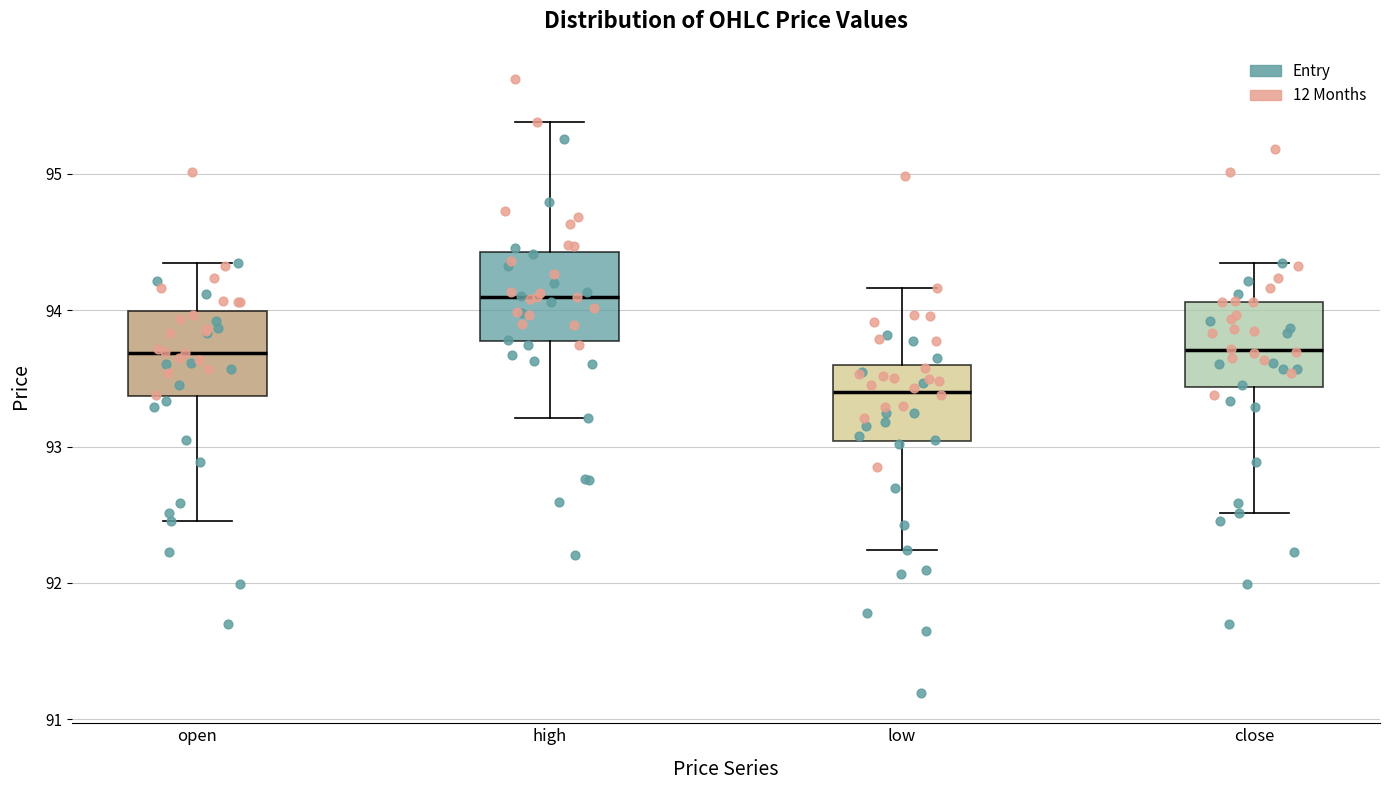

Reading left to right, read every box against the y-axis: the position of its median line, the range the box covers, and the ends of its whiskers. The values are not printed on the chart, so give them approximately, as read against the axis.

open: median 93.7, box 93.4 to 94.0, whiskers 92.5 to 94.3
high: median 94.1, box 93.8 to 94.4, whiskers 93.2 to 95.4
low: median 93.4, box 93.0 to 93.6, whiskers 92.2 to 94.2
close: median 93.7, box 93.4 to 94.1, whiskers 92.5 to 94.3